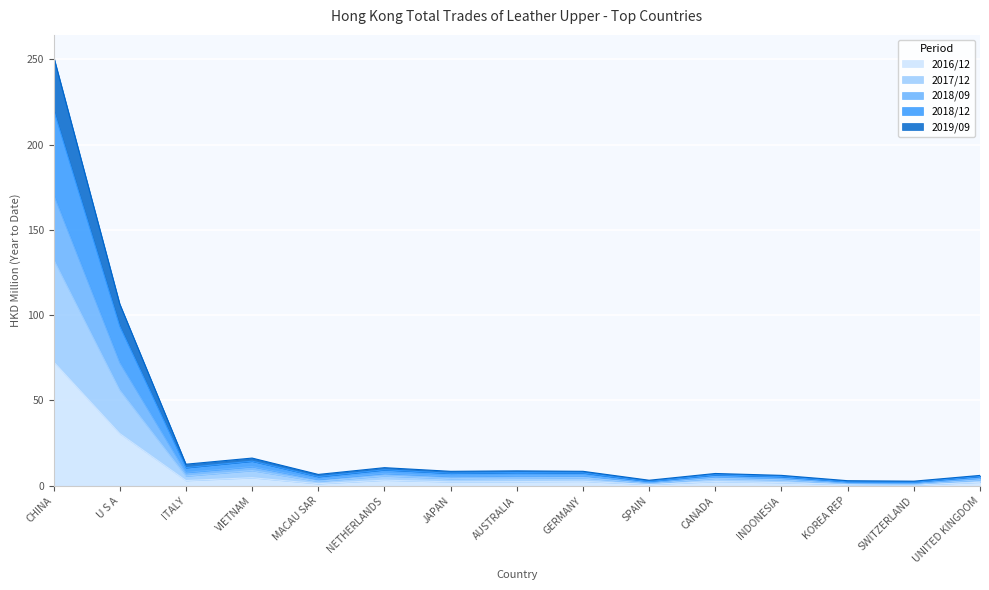

The 2016/12 series shows 72.7 at CHINA. True or false?

True